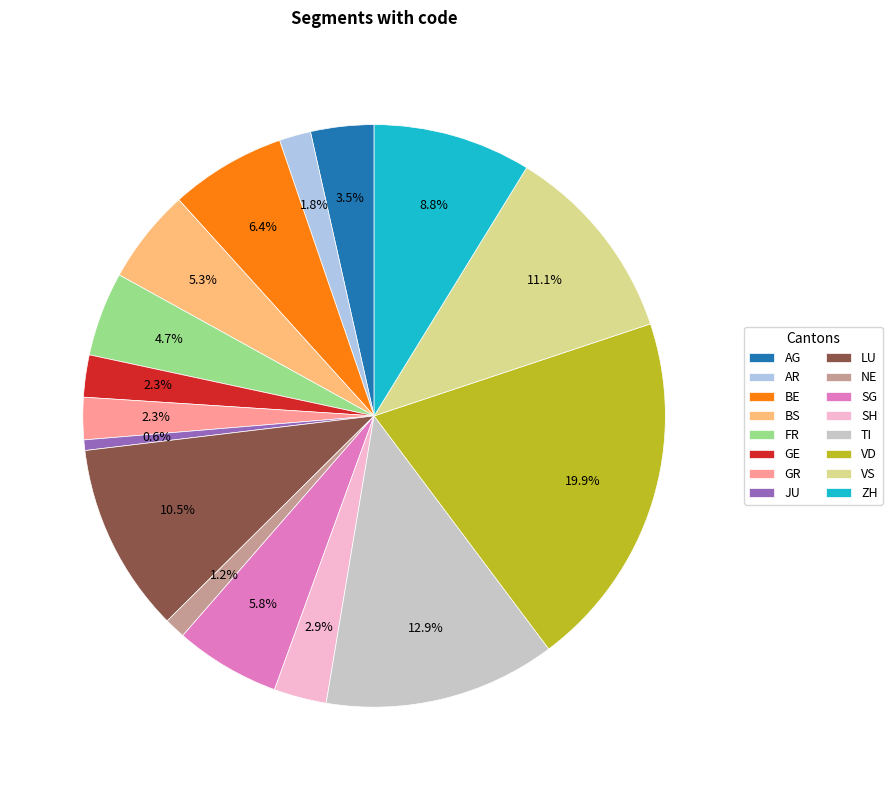

The TI slice represents 13% of the pie. True or false?

True